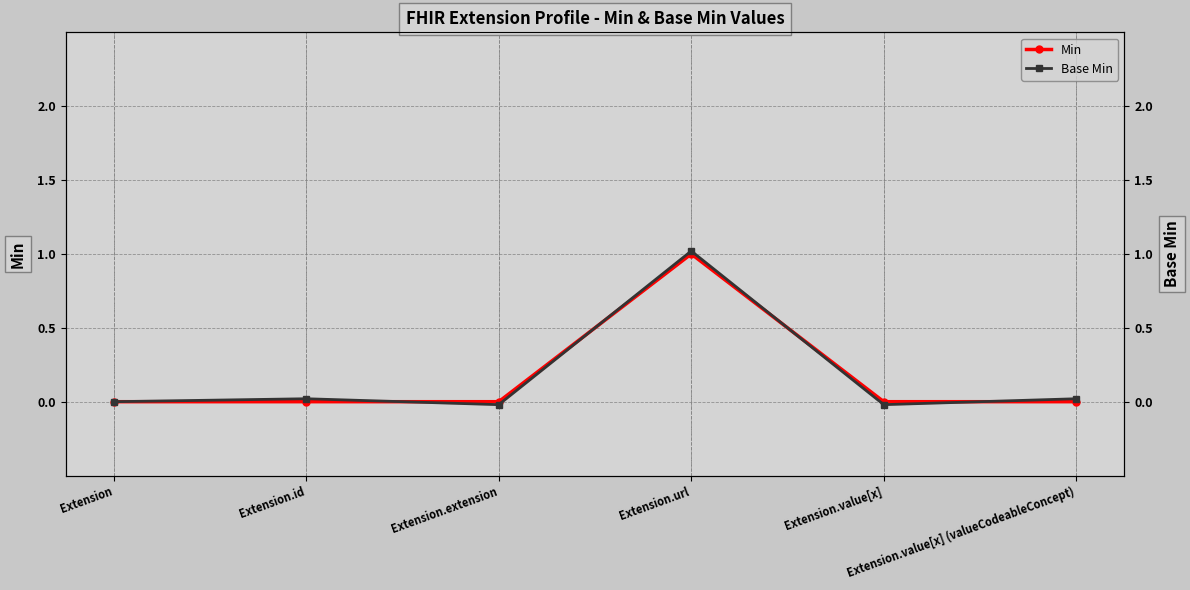

What are all the series names shown in the legend?

Min, Base Min